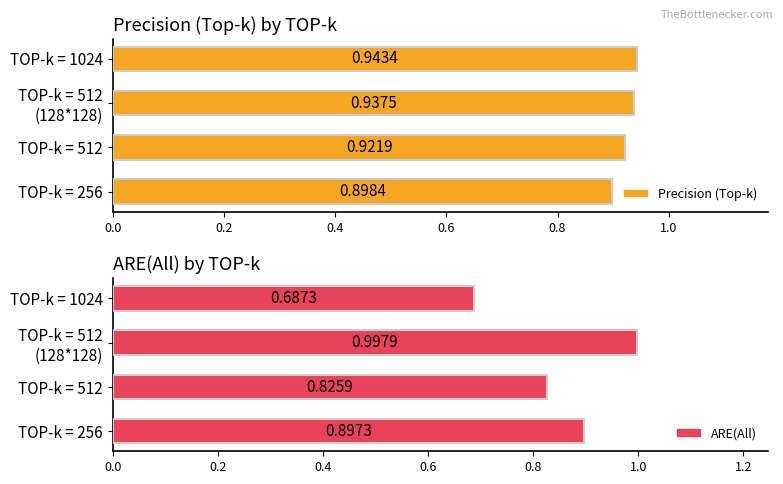

What is the average value of the Precision (Top-k) series?

0.9